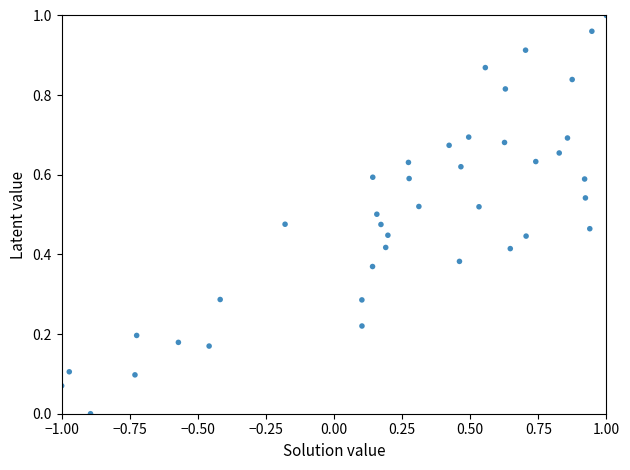

What is the range of X values (max minus min)?

2.0